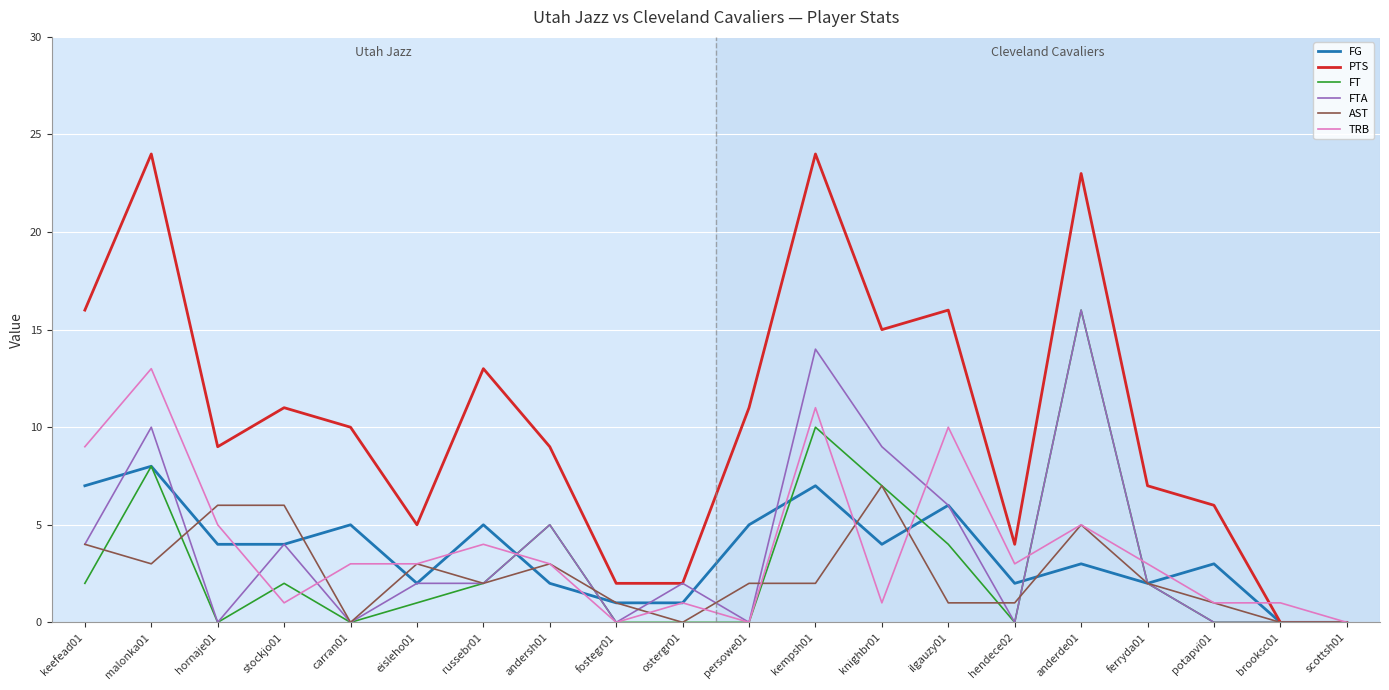

The TRB series shows 3 at anderde01. True or false?

False